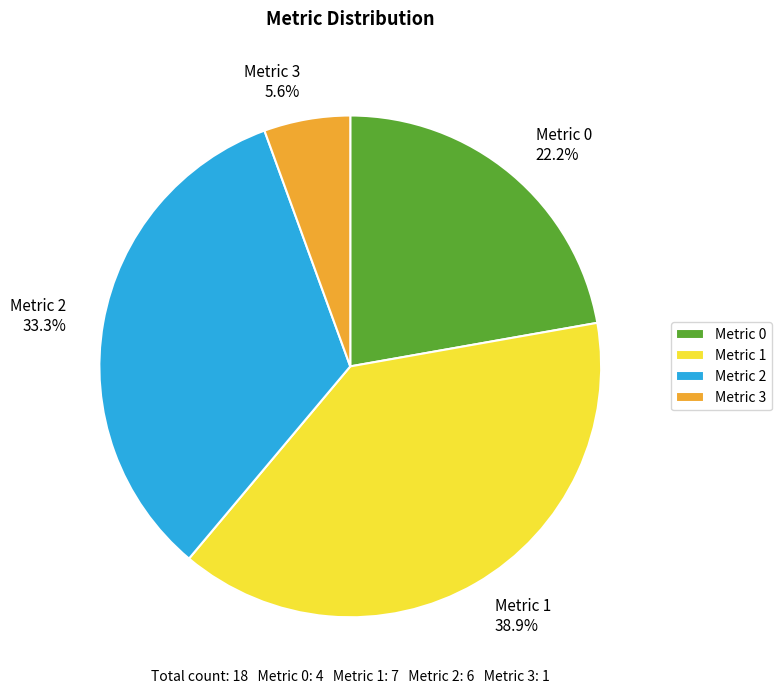

Is Metric 1 38.9% the majority of the pie?

No